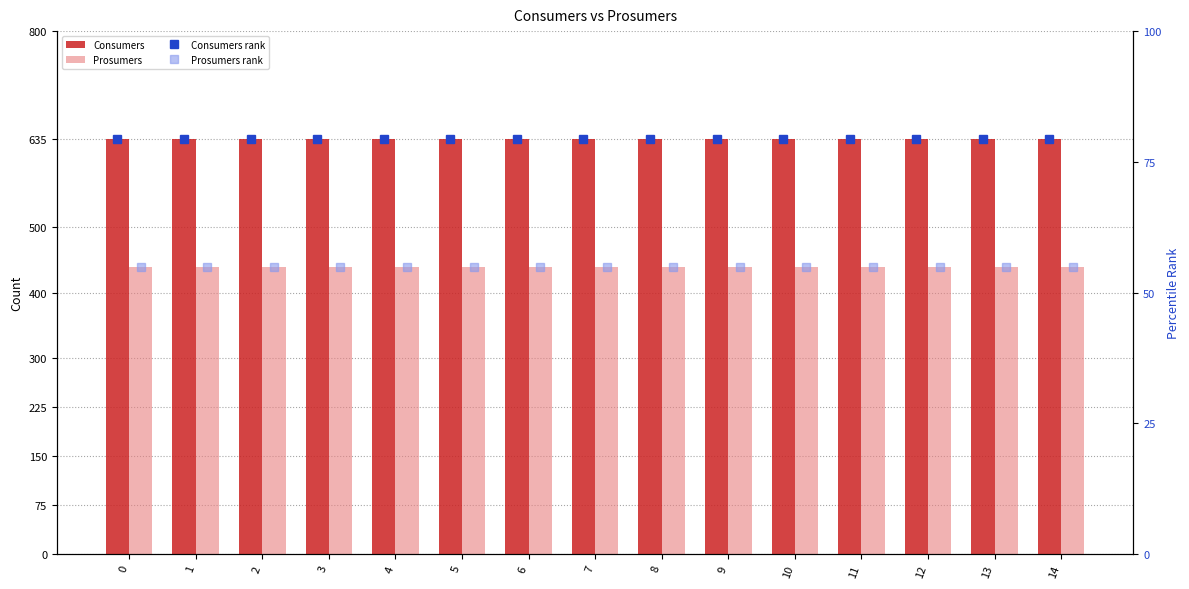

What is the total value across all series at 10?

1209.4